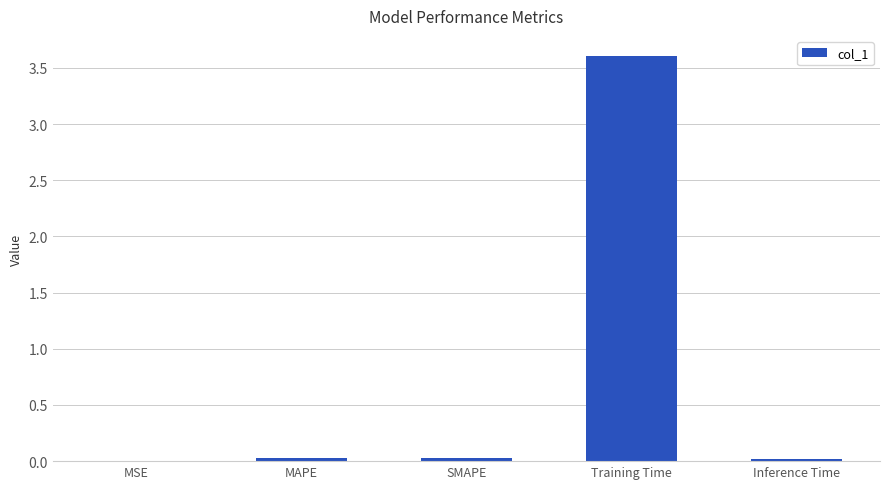

At which category does the chart reach its peak across all series?

Training Time